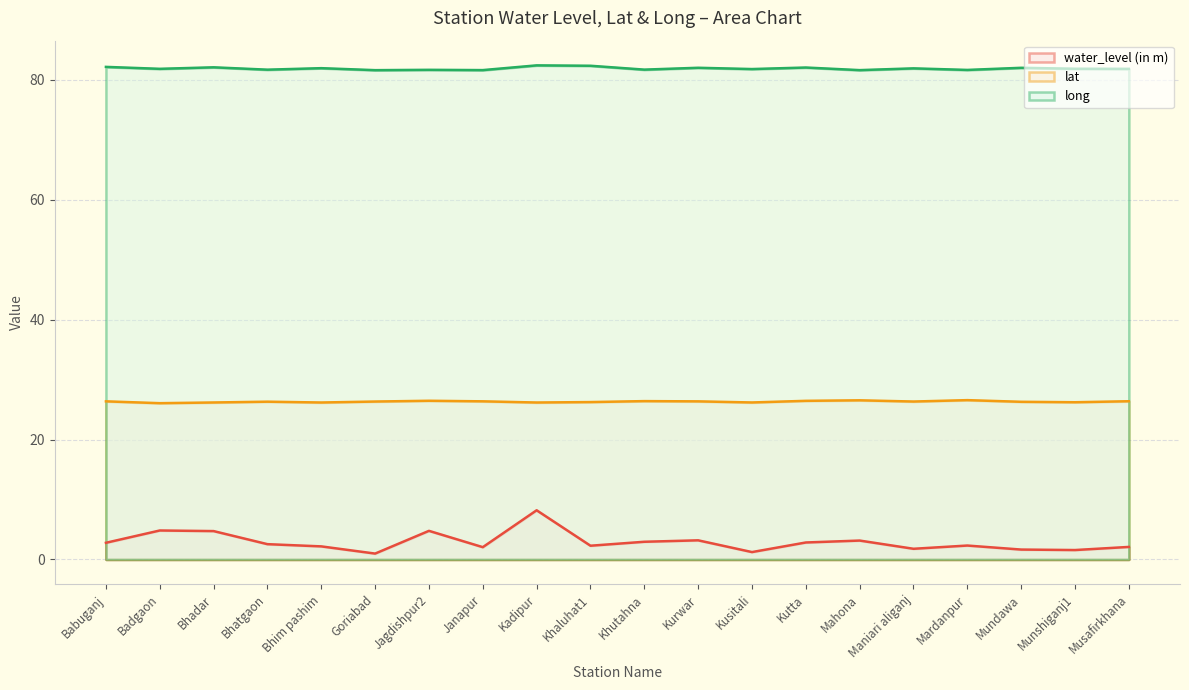

Between Khutahna and Mahona, which is larger?

Mahona